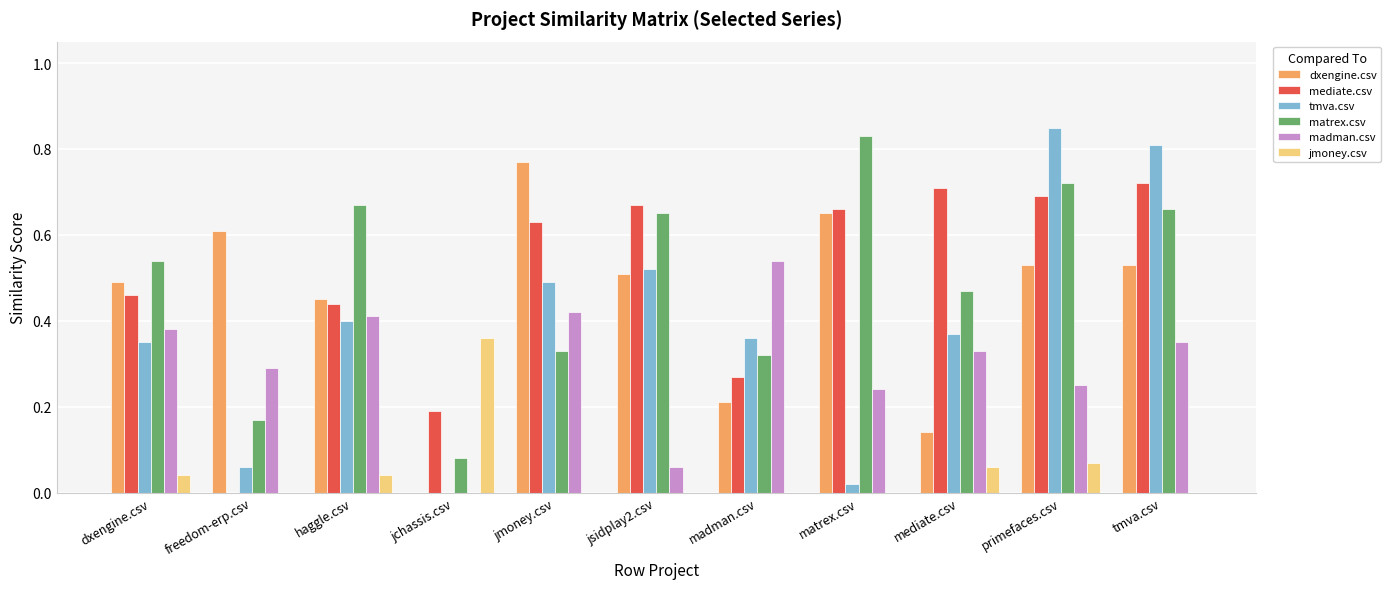

Which series changed the most between haggle.csv and madman.csv?

matrex.csv